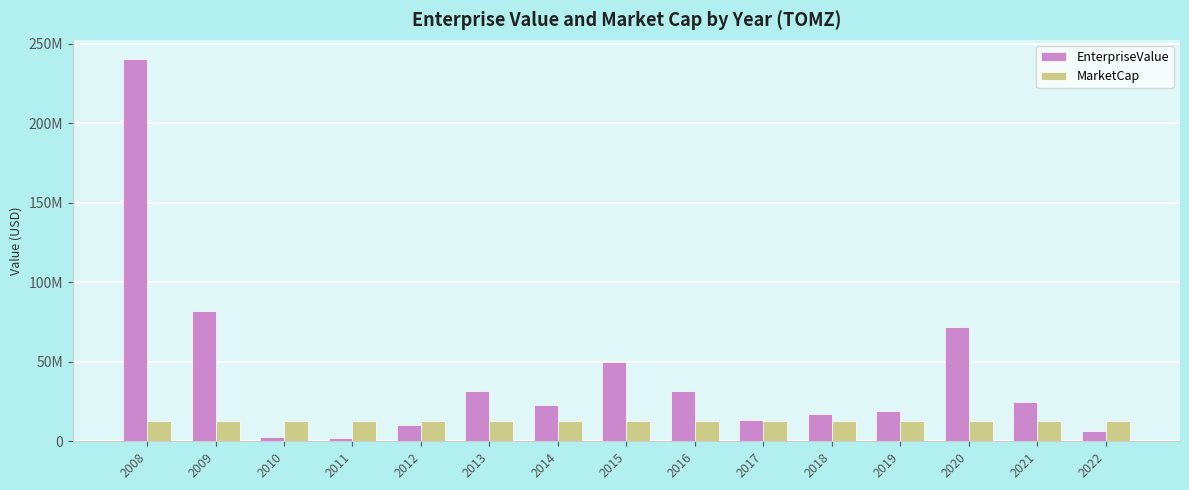

List the labels in order of MarketCap value, largest first.

2008, 2009, 2010, 2011, 2012, 2013, 2014, 2015, 2016, 2017, 2018, 2019, 2020, 2021, 2022